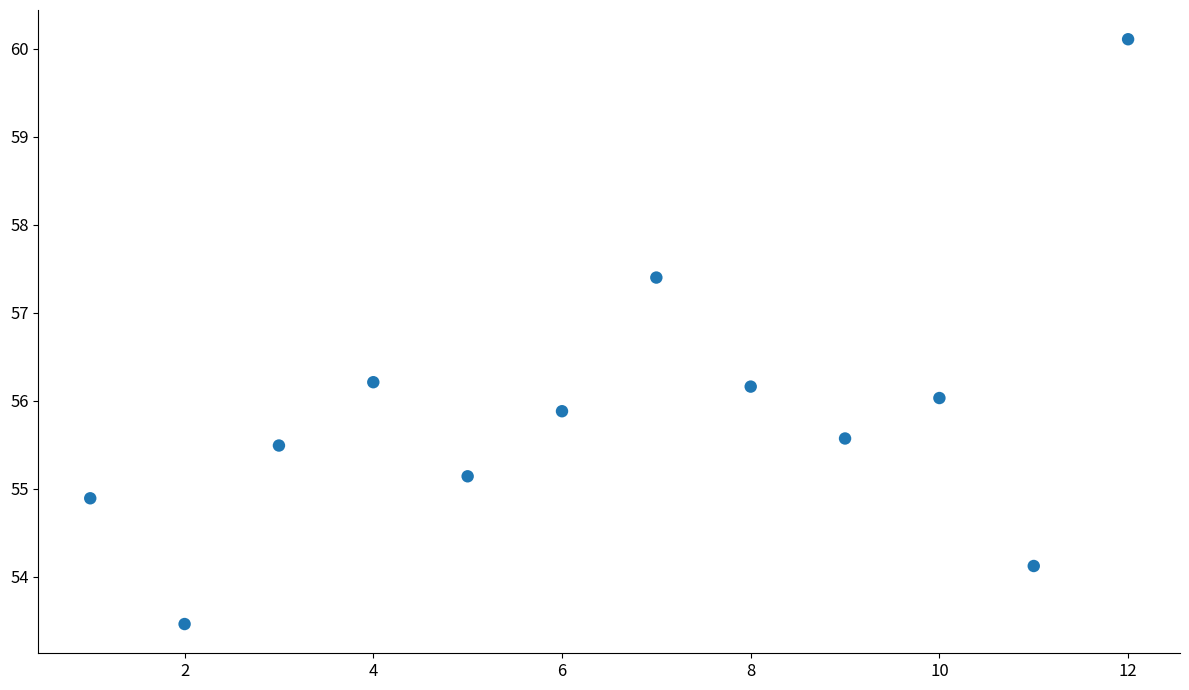

What is the average X value?

6.5